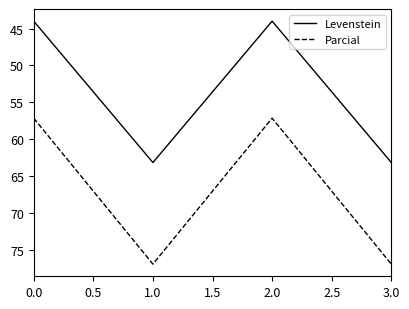

At which category does Parcial reach its first local valley?

2.0